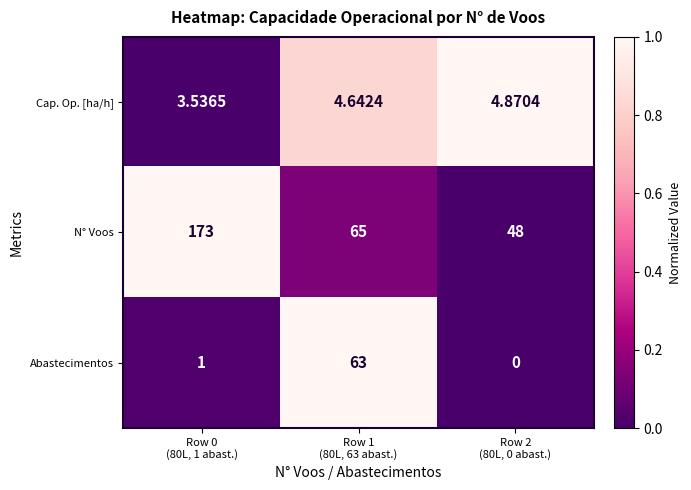

List the series in order of their peak value, lowest first.

Cap. Op. [ha/h], Abastecimentos, N° Voos